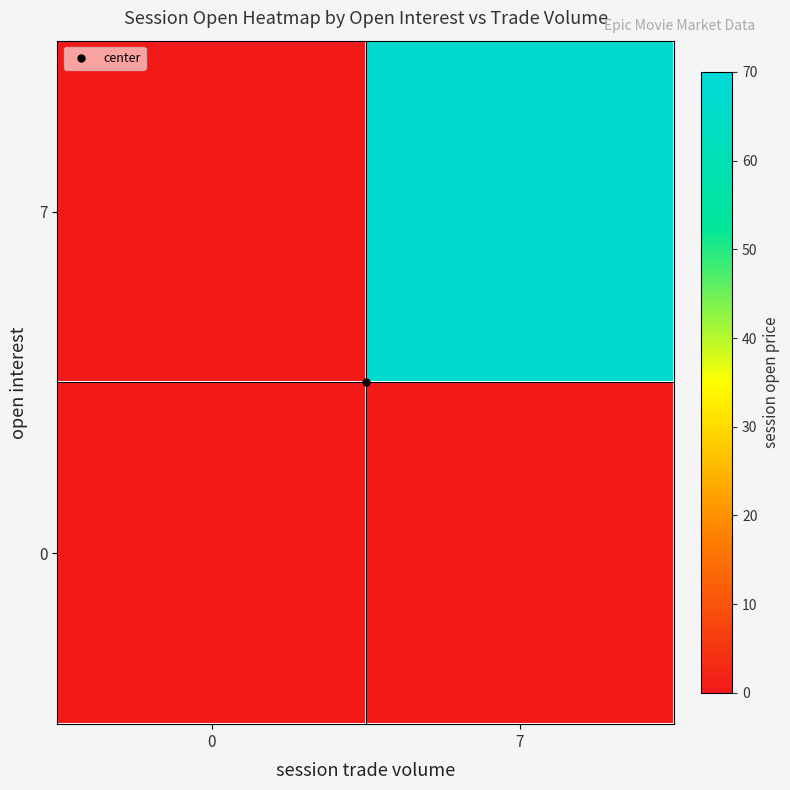

Between 0 and 7, which series saw the biggest shift?

7